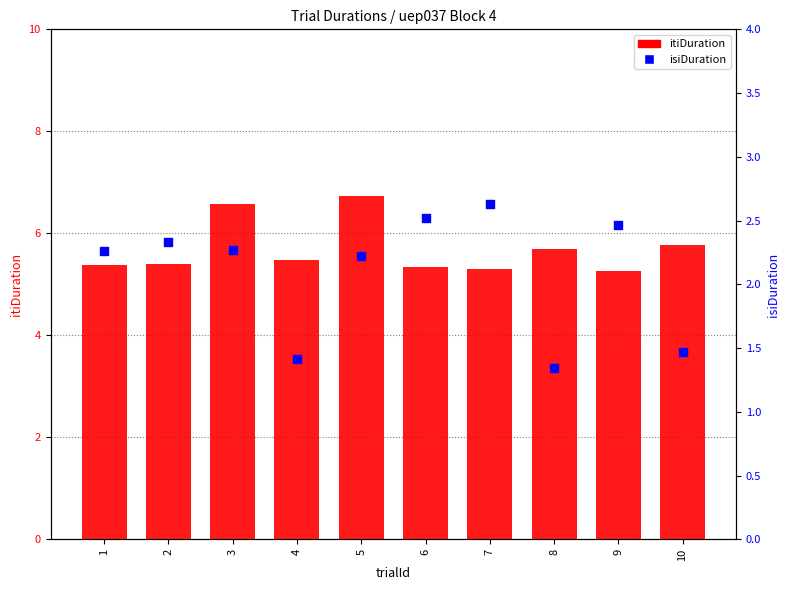

At how many categories does at least one series exceed 4?

10